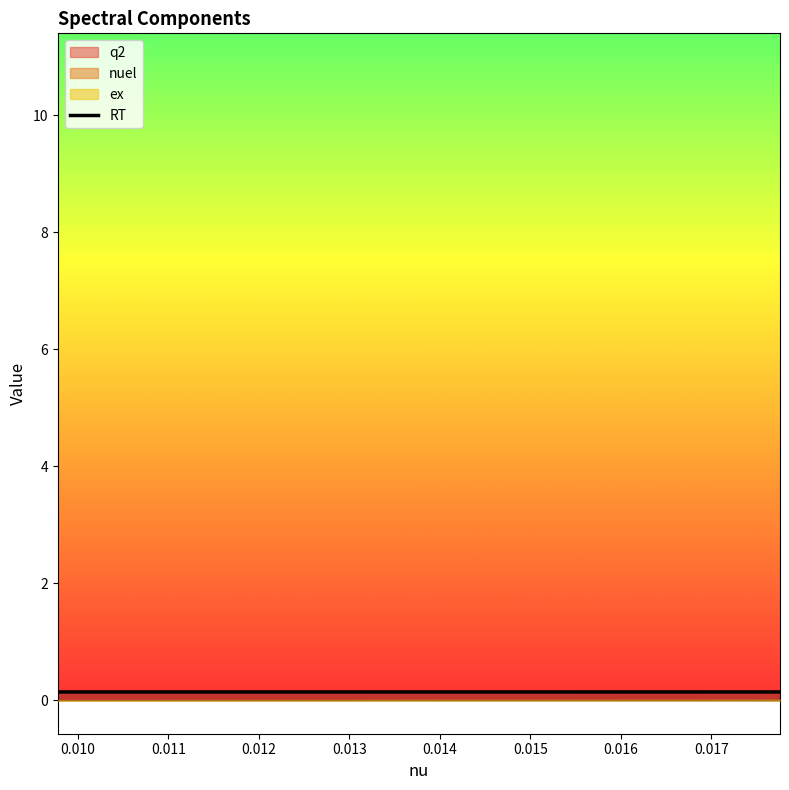

True or false: there are more than 1 points higher than both neighbors.

False